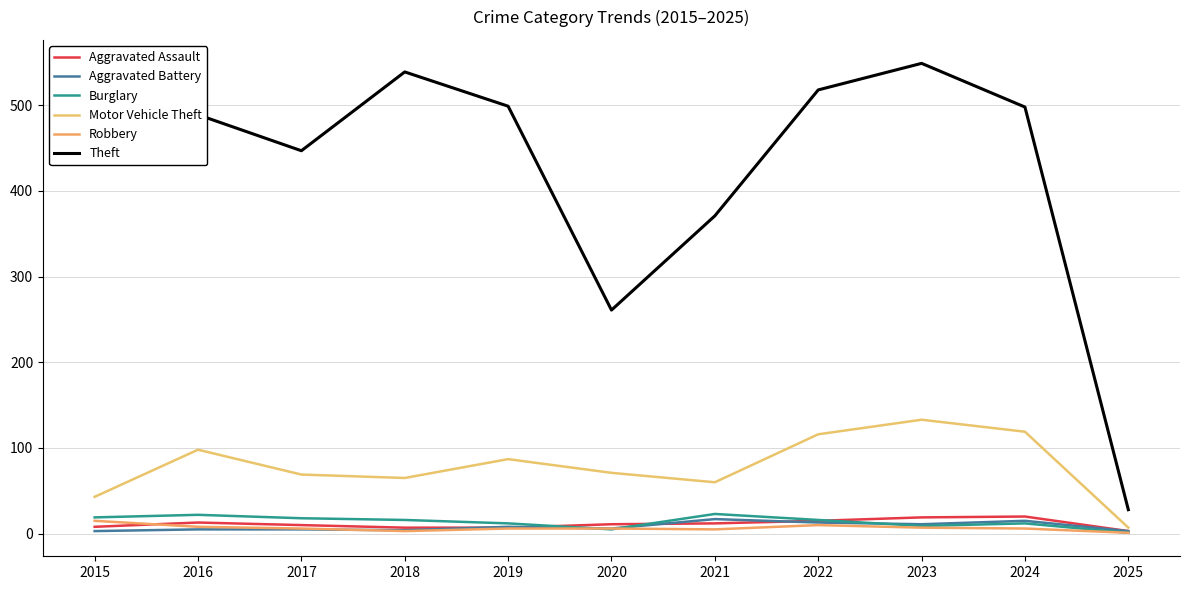

Between 2017 and 2023, which is larger?

2023